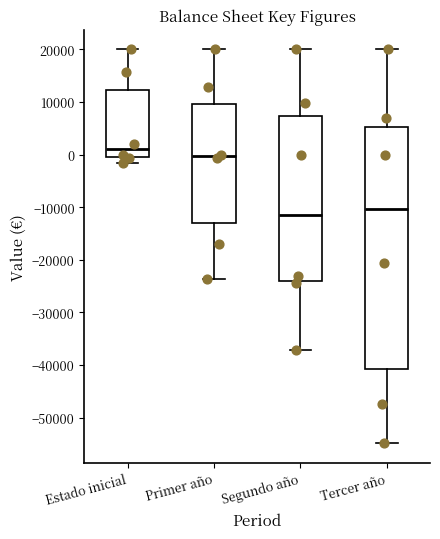

Reading left to right, read every box against the y-axis: the position of its median line, the range the box covers, and the ends of its whiskers. The values are not printed on the chart, so give them approximately, as read against the axis.

Estado inicial: median 1000, box -1000 to 12000, whiskers -2000 to 20000
Primer año: median 0, box -13000 to 10000, whiskers -24000 to 20000
Segundo año: median -12000, box -24000 to 7000, whiskers -37000 to 20000
Tercer año: median -10000, box -41000 to 5000, whiskers -55000 to 20000